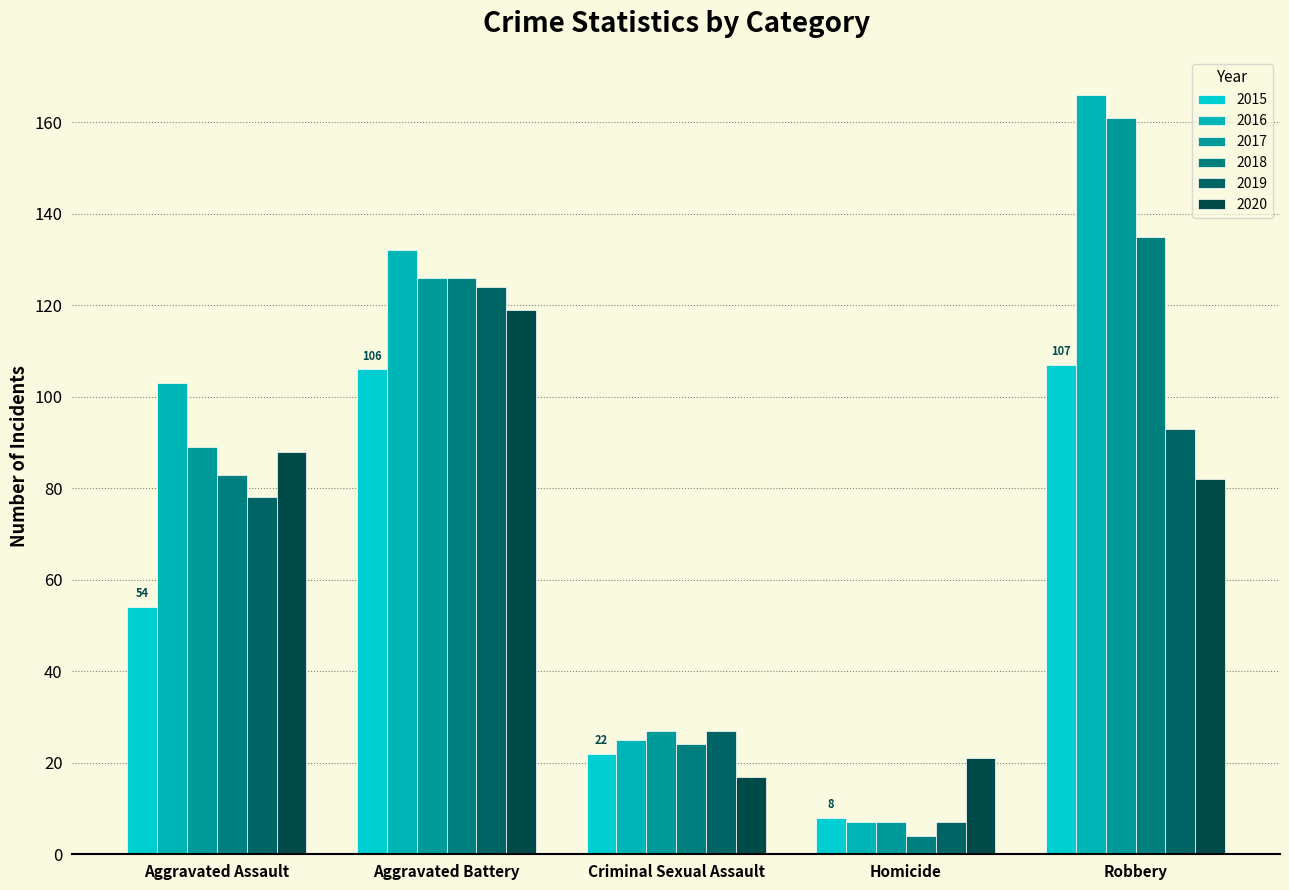

How many data points in 2015 are less than 54?

2